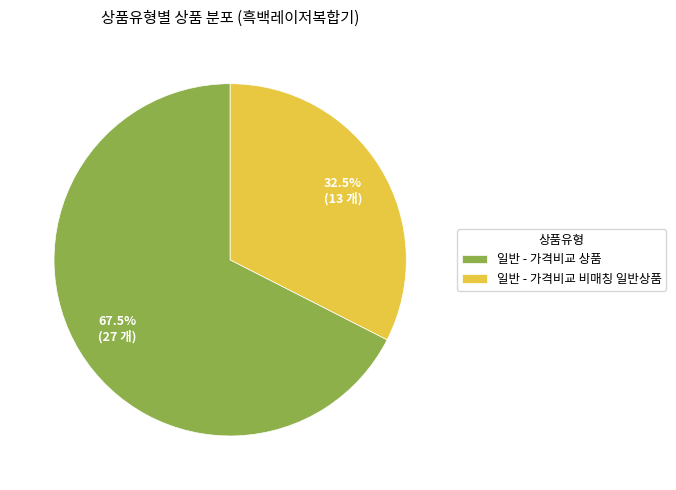

True or false: 일반 - 가격비교 비매칭 일반상품 accounts for 41% of the total.

False